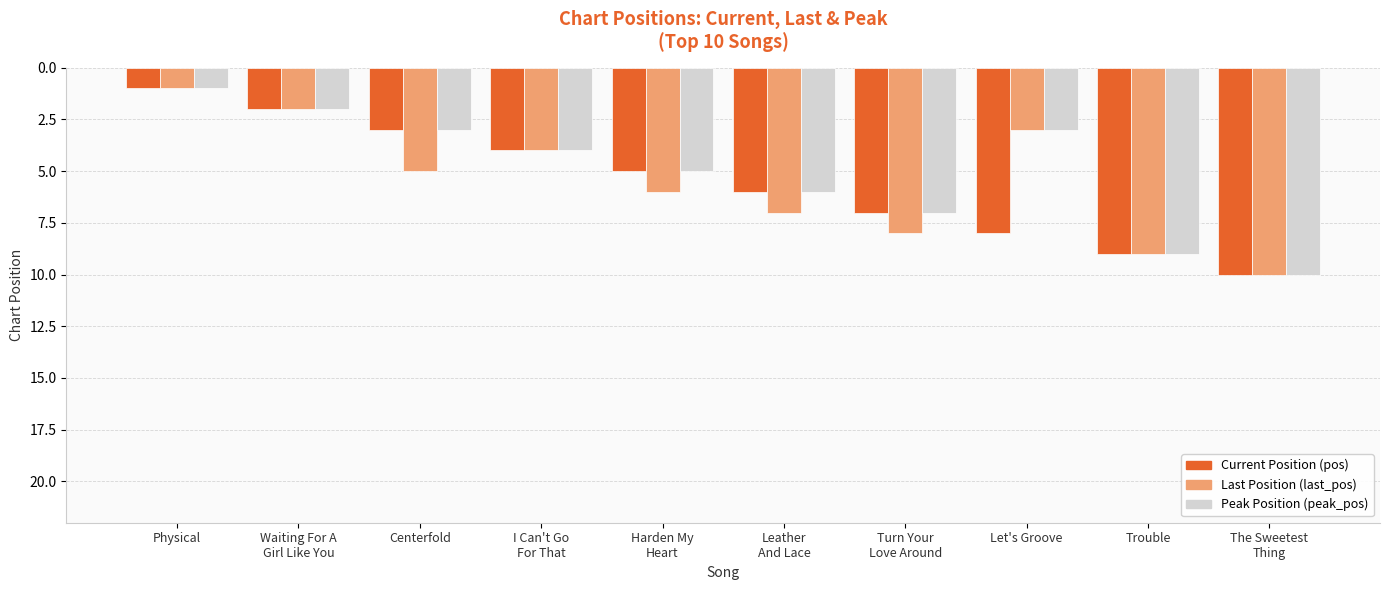

What is the total value across all series at Trouble?

27